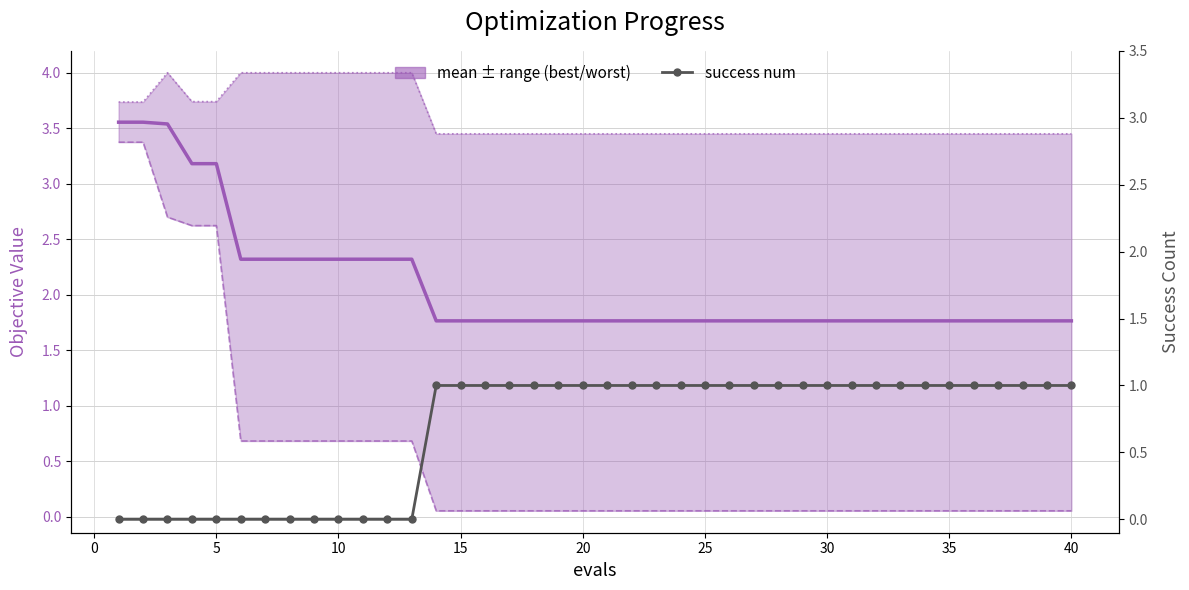

How many lines are shown in the chart?

4